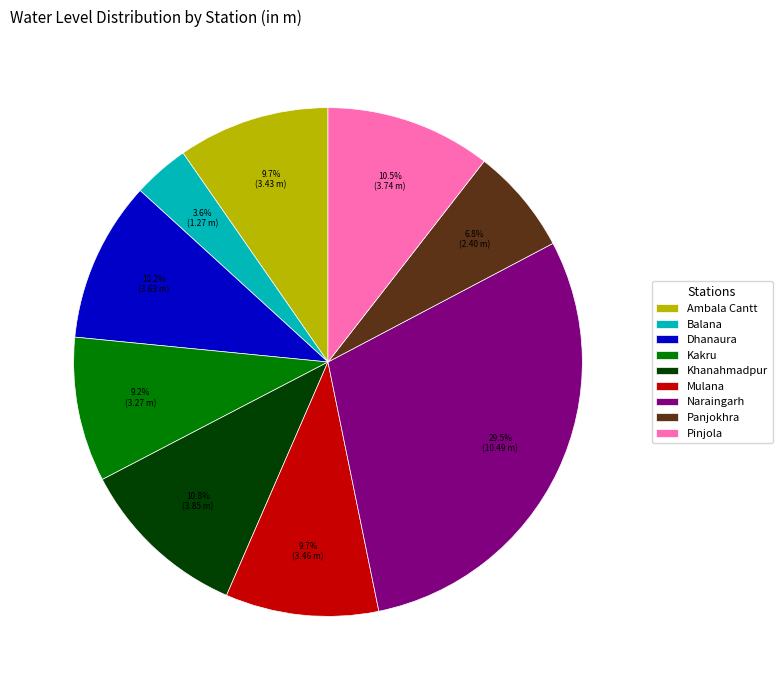

What is the largest slice in the pie chart?

Naraingarh